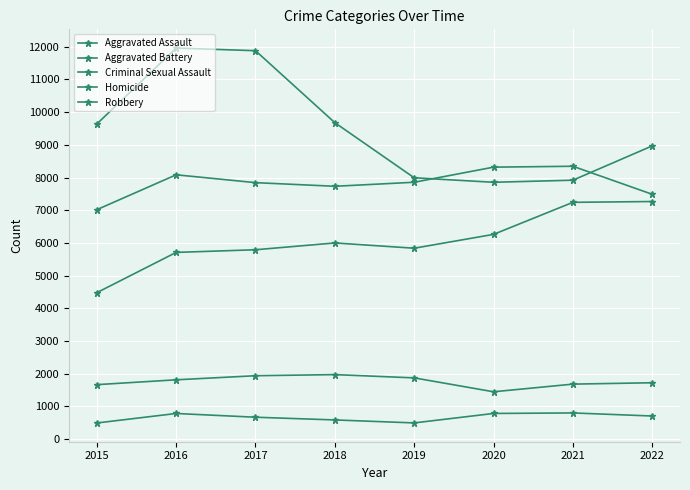

True or false: Criminal Sexual Assault and Aggravated Assault cross at least once.

False